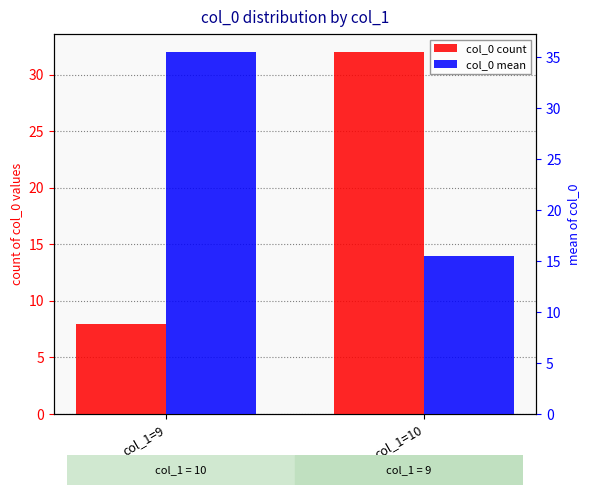

Reading right to left, transcribe all the data shown in this chart.

col_0 count: 32.0	8.0
col_0 mean: 15.5	35.5